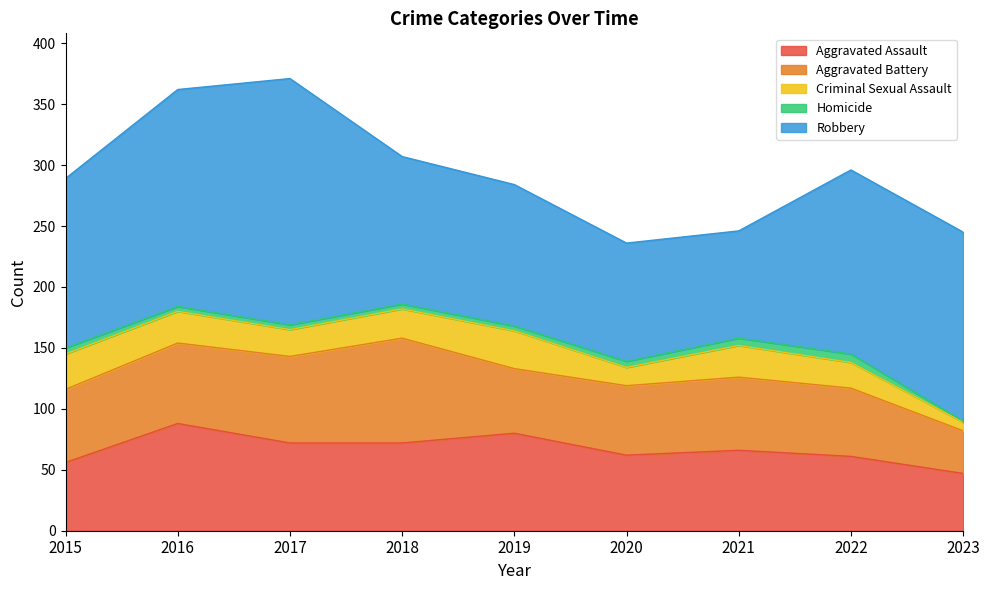

At which label is Aggravated Battery closest to 60?

2015